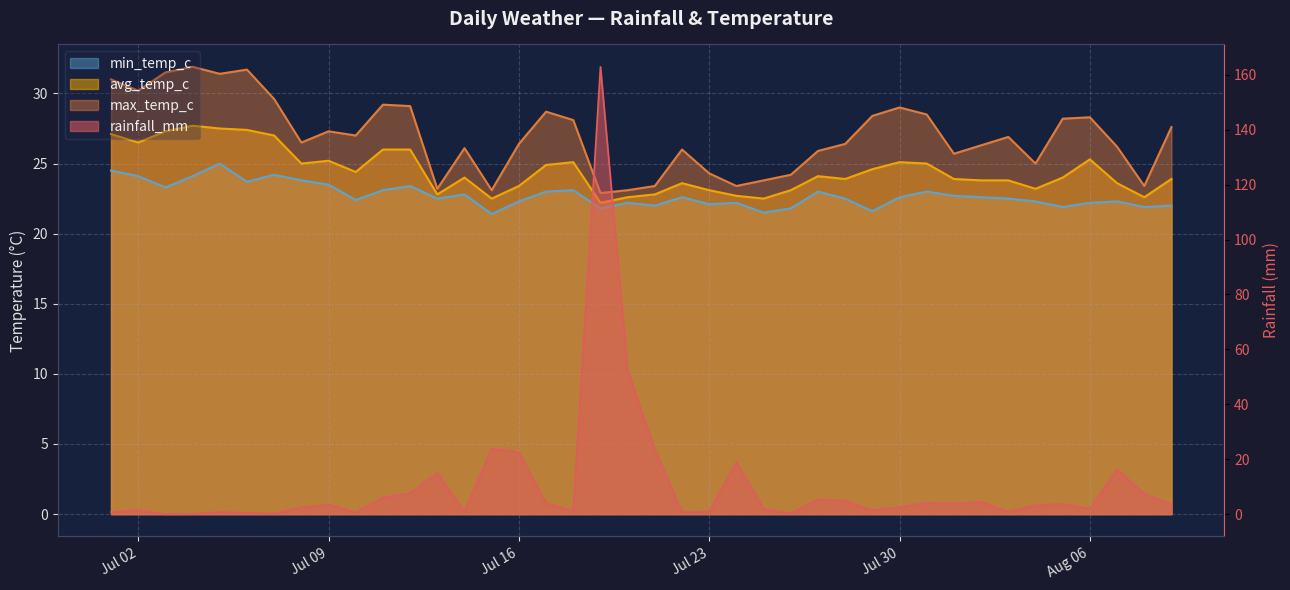

True or false: rainfall_mm and max_temp_c intersect in this chart.

True